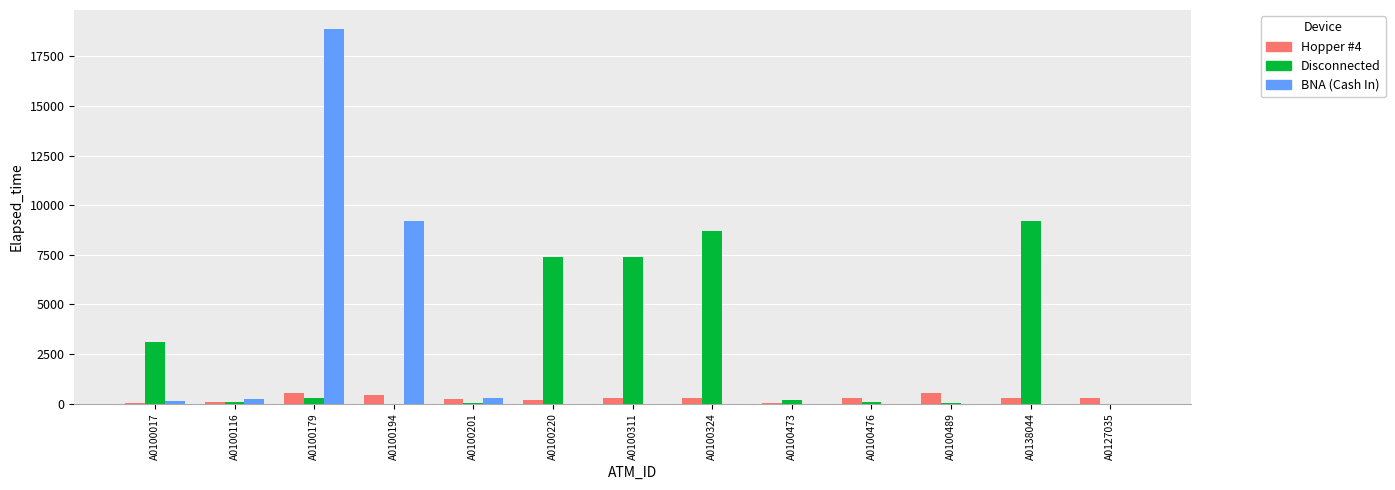

What are all the series names shown in the legend?

Hopper #4, Disconnected, BNA (Cash In)